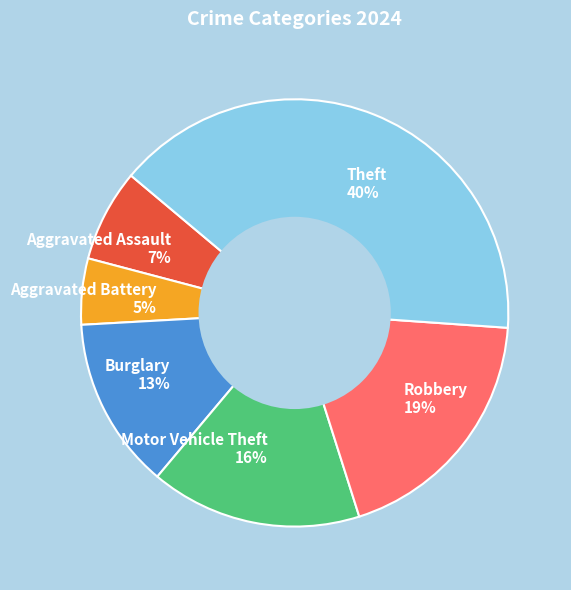

Is the sum of Aggravated Assault 7% and Aggravated Battery 5% greater than half?

No